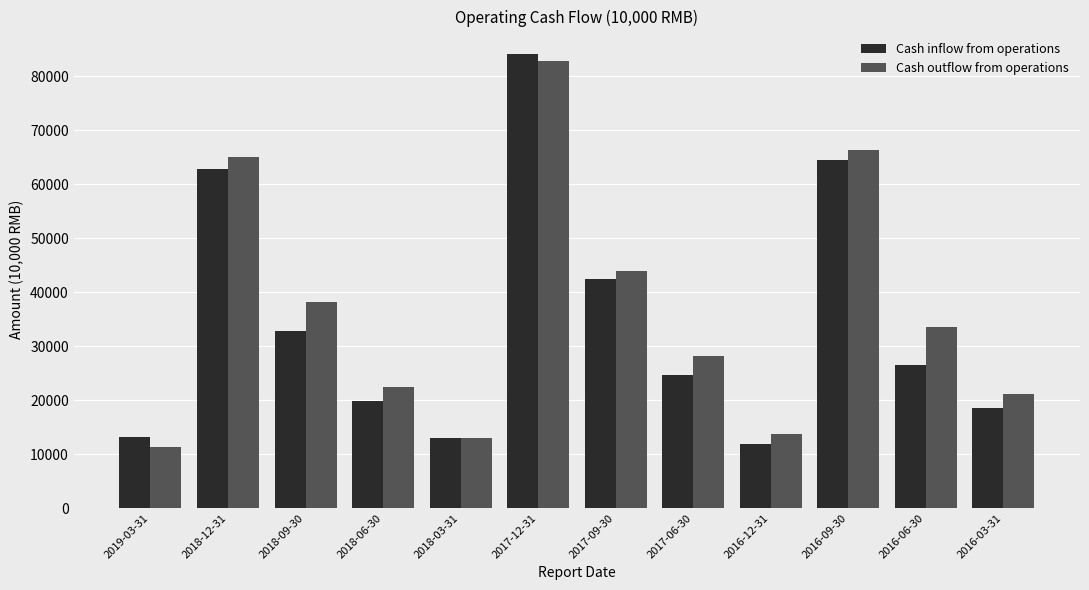

At how many categories does at least one series exceed 24788?

7